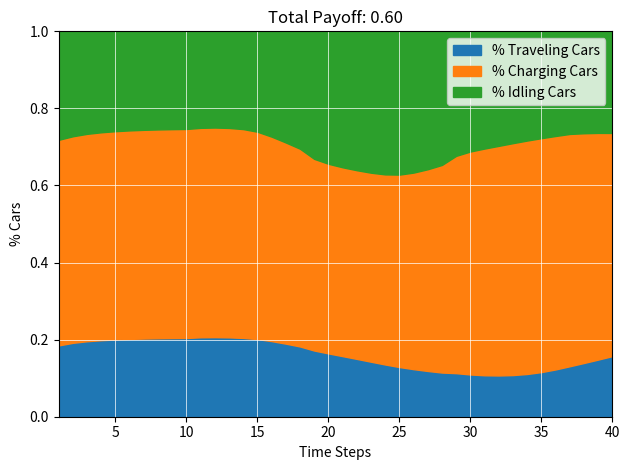

Where is the first local maximum for x?

13